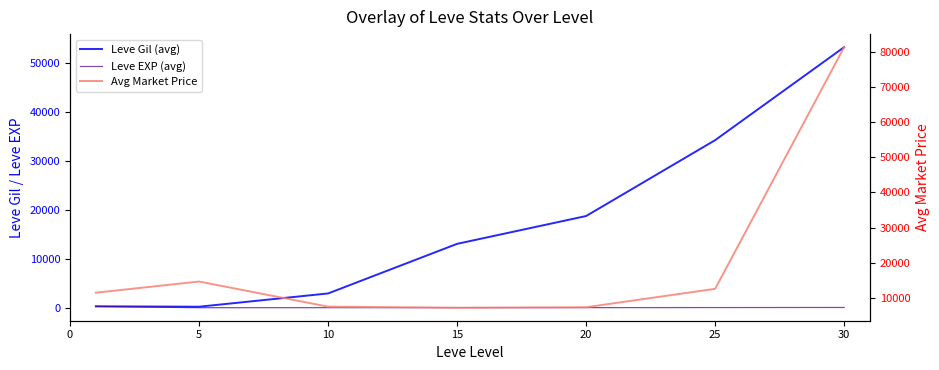

What is the difference between the second highest and second lowest values in the Avg Market Price series?

7298.7